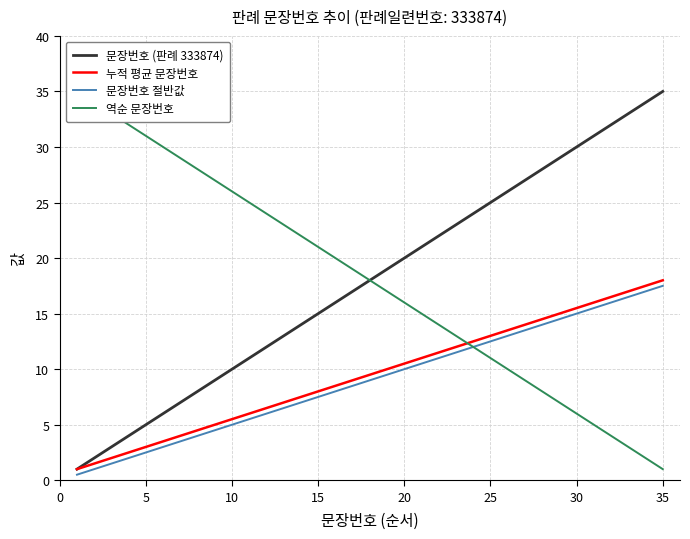

What is the difference between the second highest and minimum values in the 문장번호 절반값 series?

16.5